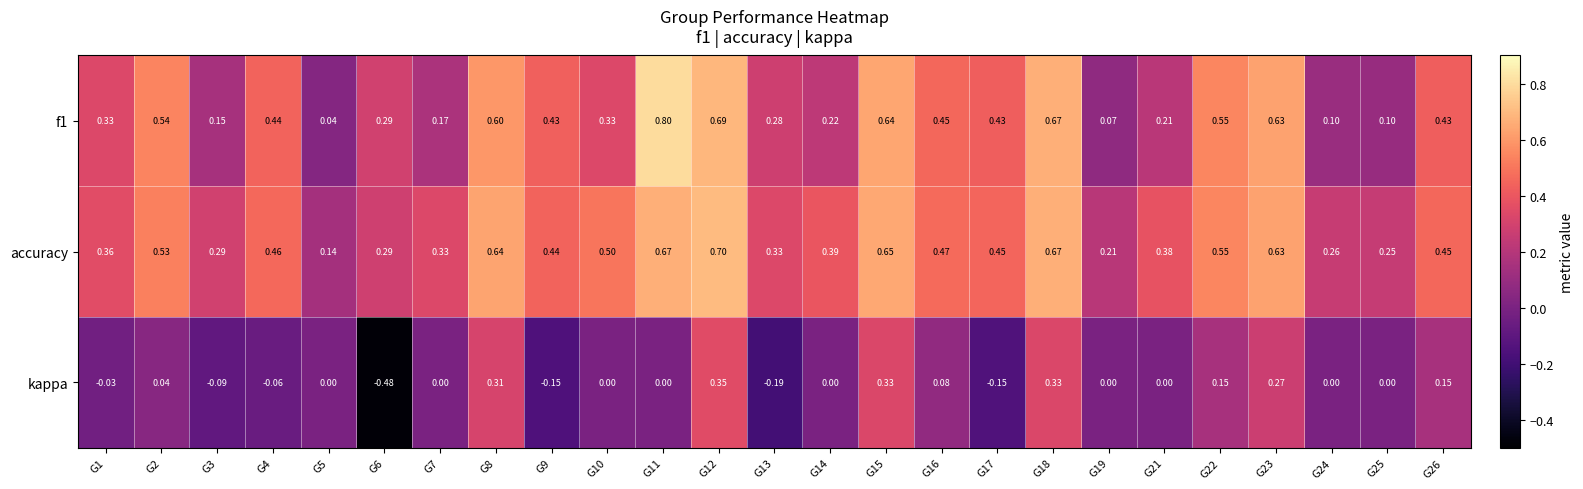

Which series has the widest spread of values?

kappa